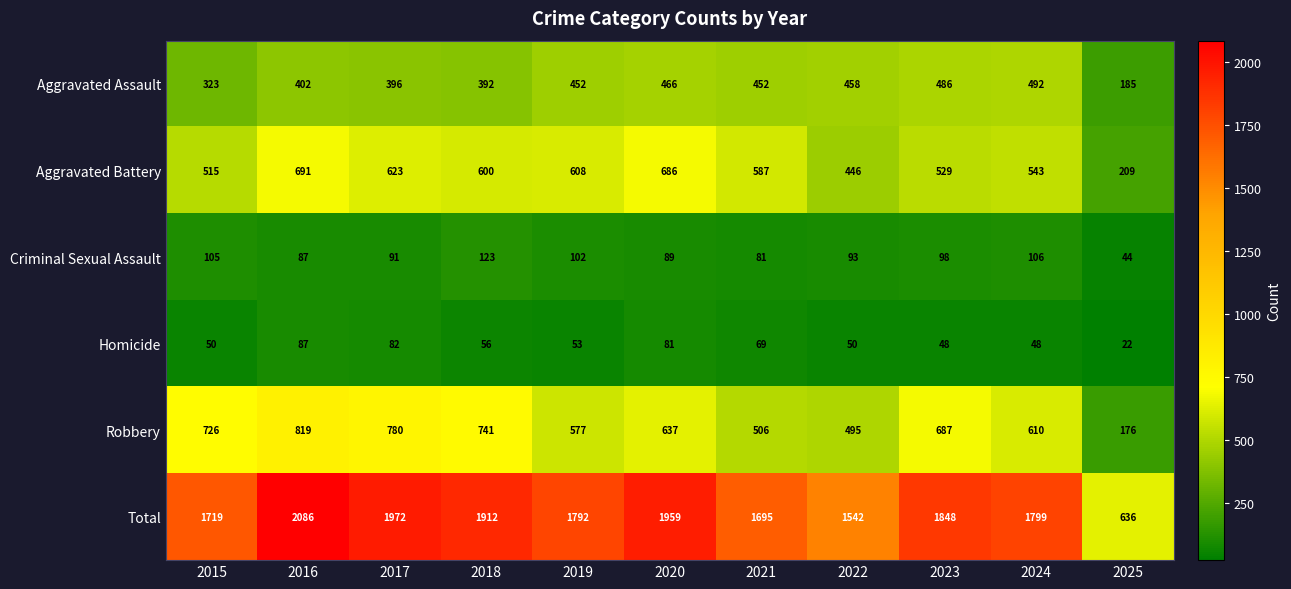

At which category does the chart reach its peak across all series?

2016